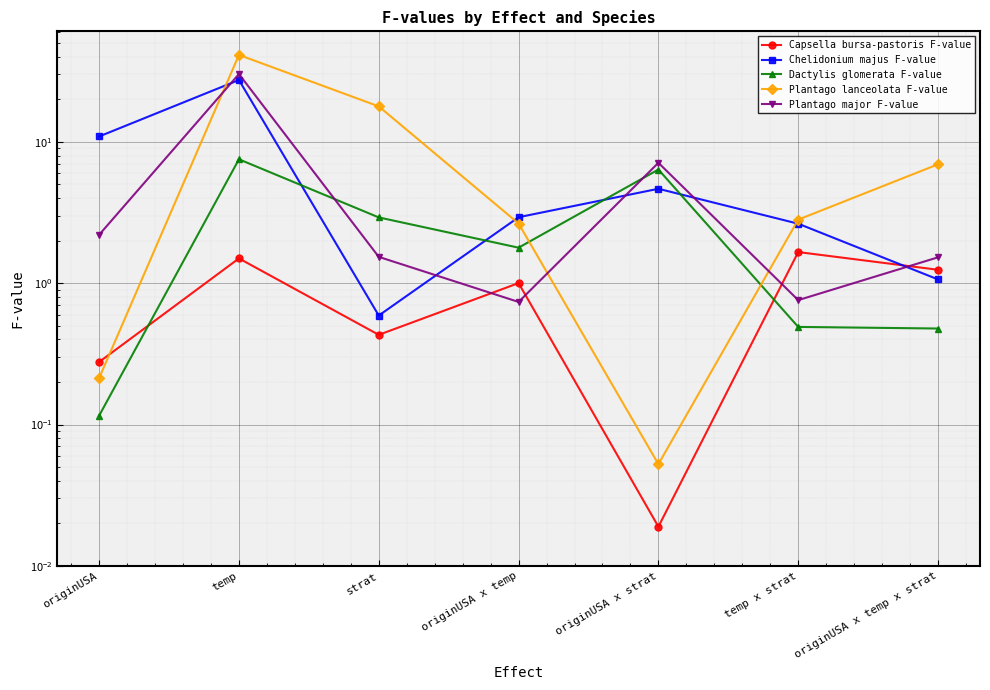

Reading left to right, list all the values displayed in this chart.

Capsella bursa-pastoris F-value: originUSA=0.3	temp=1.5	strat=0.4	originUSA x temp=1.0	originUSA x strat=0.0	temp x strat=1.7	originUSA x temp x strat=1.2
Chelidonium majus F-value: originUSA=10.9	temp=27.4	strat=0.6	originUSA x temp=2.9	originUSA x strat=4.7	temp x strat=2.6	originUSA x temp x strat=1.1
Dactylis glomerata F-value: originUSA=0.1	temp=7.5	strat=2.9	originUSA x temp=1.8	originUSA x strat=6.4	temp x strat=0.5	originUSA x temp x strat=0.5
Plantago lanceolata F-value: originUSA=0.2	temp=41.3	strat=17.8	originUSA x temp=2.6	originUSA x strat=0.1	temp x strat=2.8	originUSA x temp x strat=6.9
Plantago major F-value: originUSA=2.2	temp=30.2	strat=1.5	originUSA x temp=0.7	originUSA x strat=7.1	temp x strat=0.8	originUSA x temp x strat=1.5